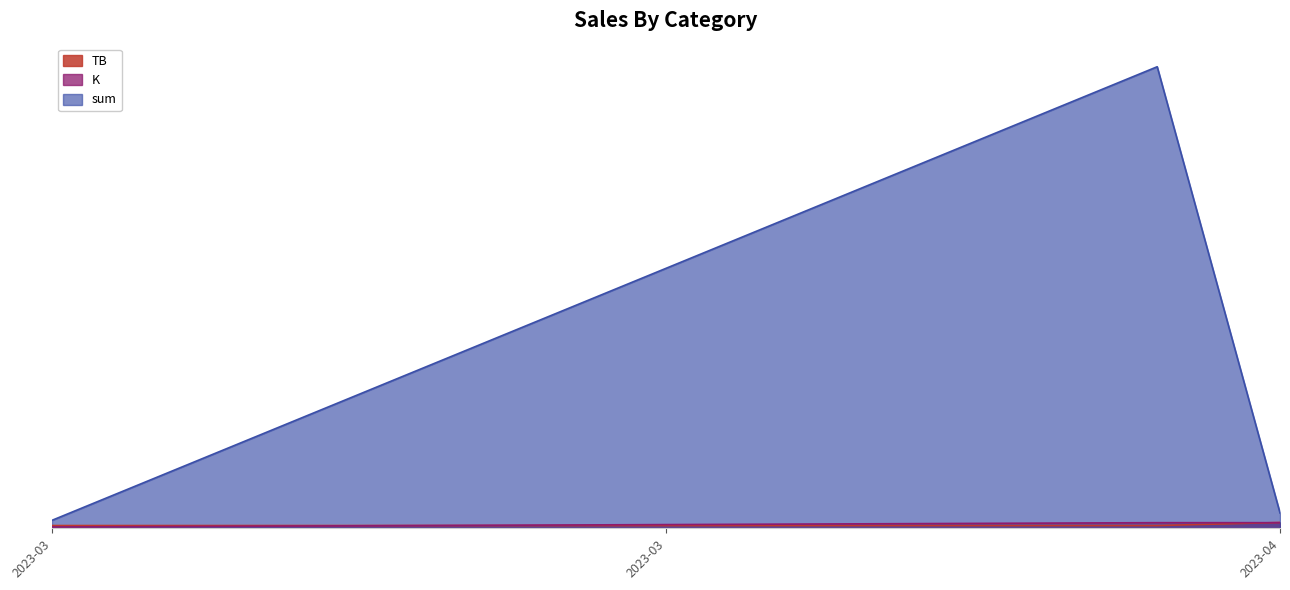

Does the chart display data point markers on the line(s)?

No